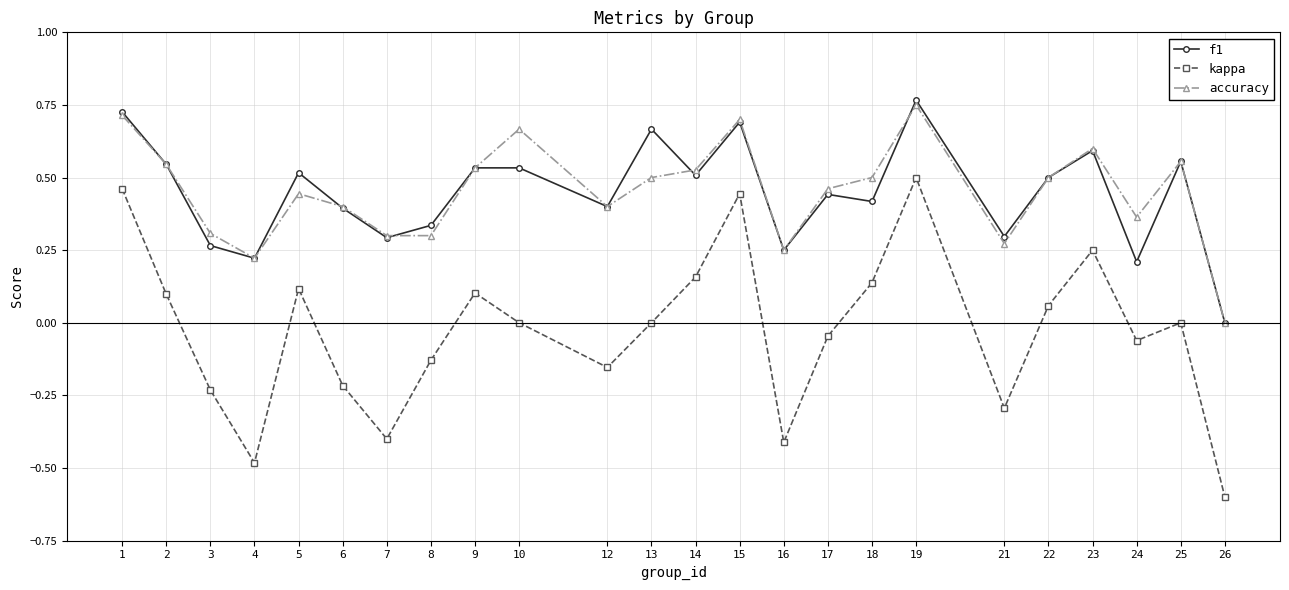

True or false: f1 has a value of 0.3 at 8.

True